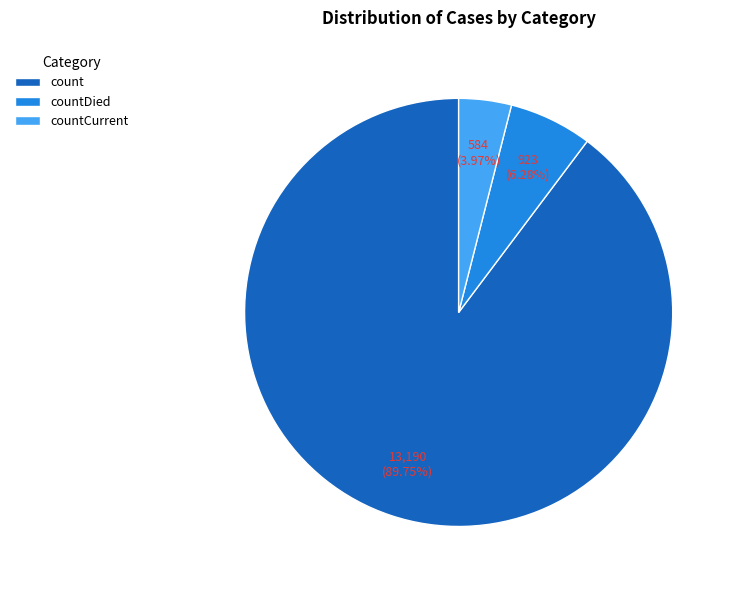

Is there any slice that represents more than half of the pie?

Yes